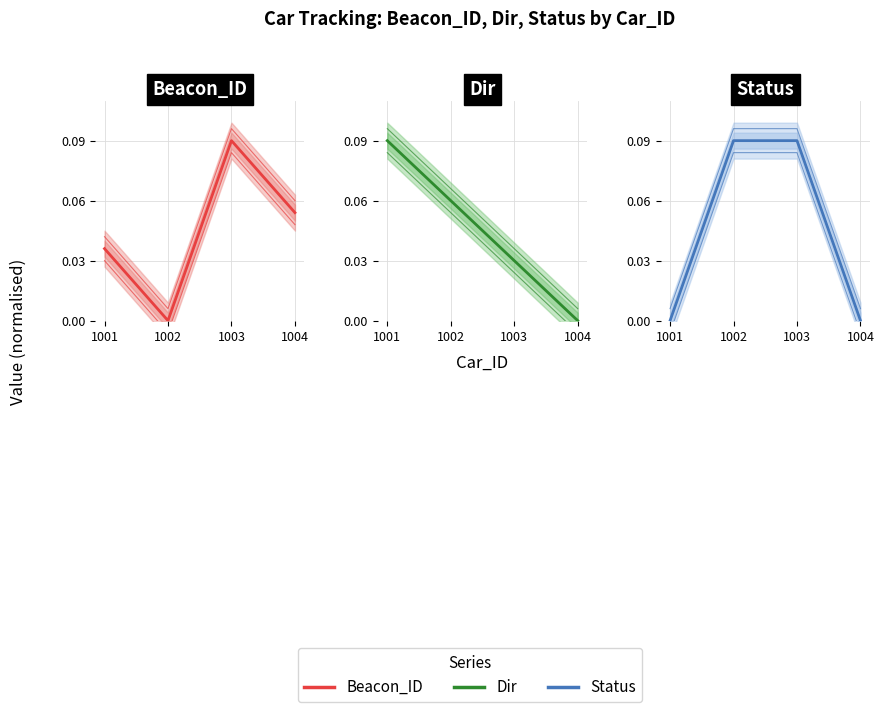

Read the Beacon_ID value at 1003.

0.1